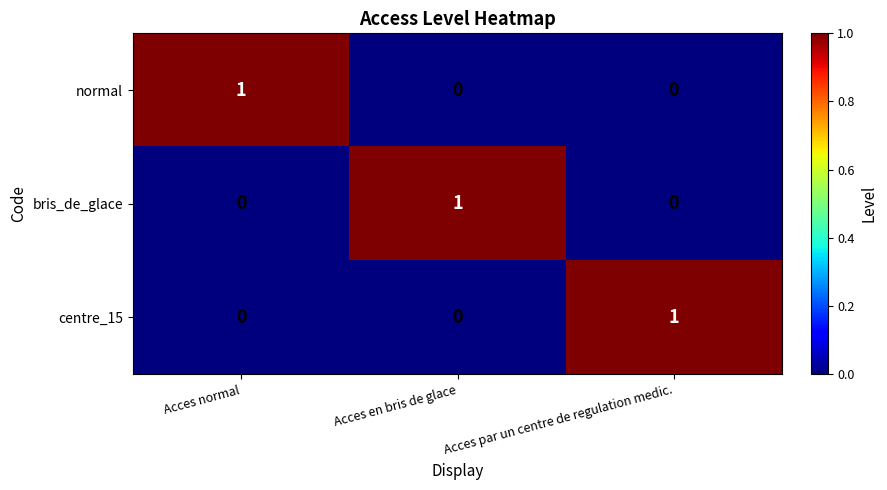

Is it true that centre_15 equals 0 at Acces normal?

True